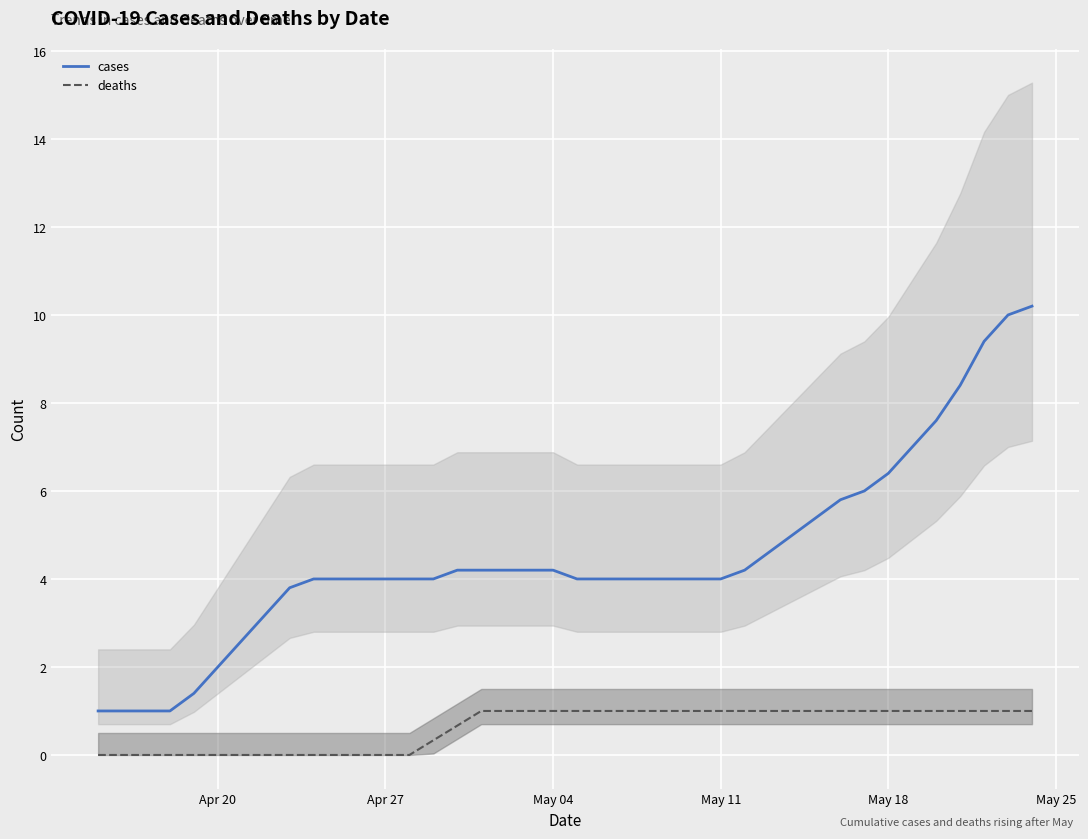

The deaths series shows 0.0 at Apr 27. True or false?

True